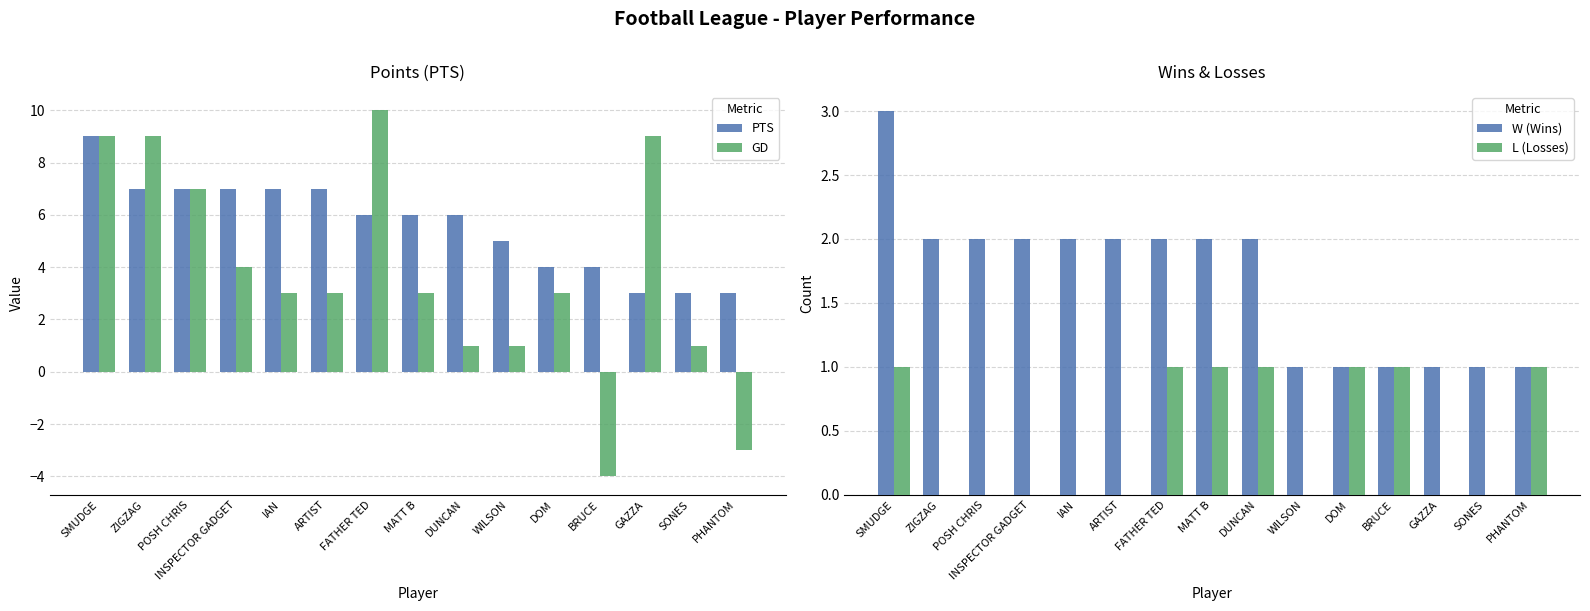

What is the value of the W (Wins) bar at the 9th from the left?

2